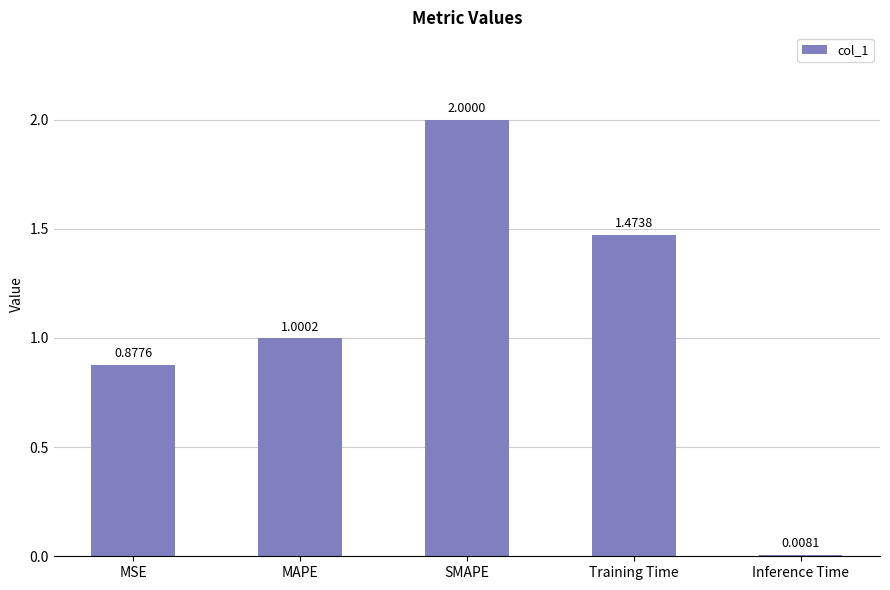

Which category has the highest value across all series?

SMAPE